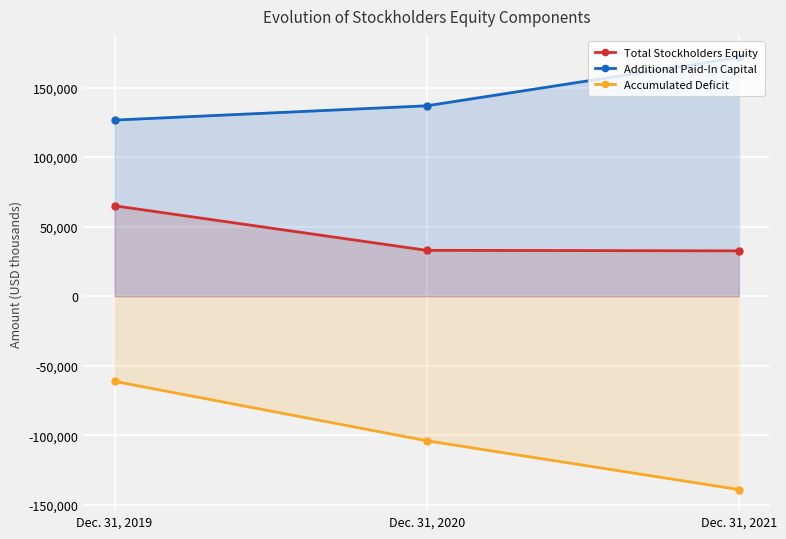

Rank the series at Dec. 31, 2020 from highest to lowest value.

Additional Paid-In Capital, Total Stockholders Equity, Accumulated Deficit